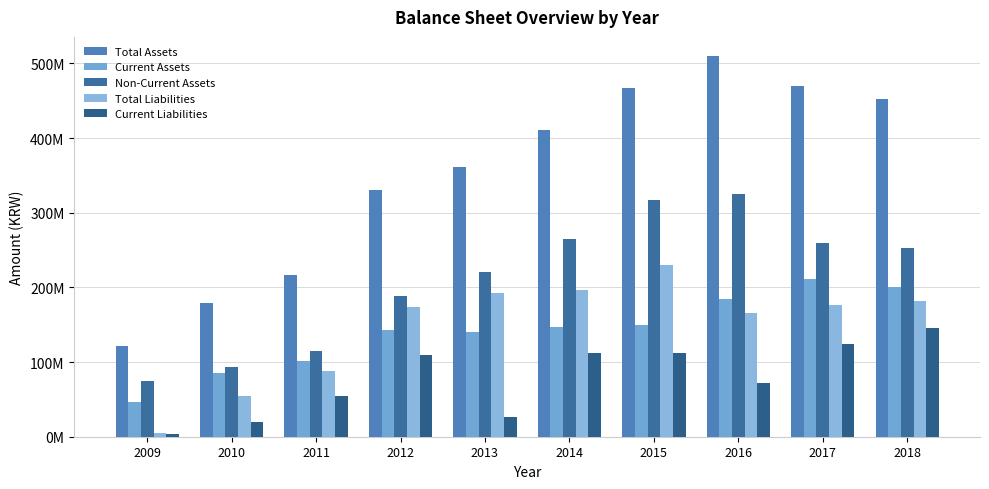

How many bars are there in each group?

5